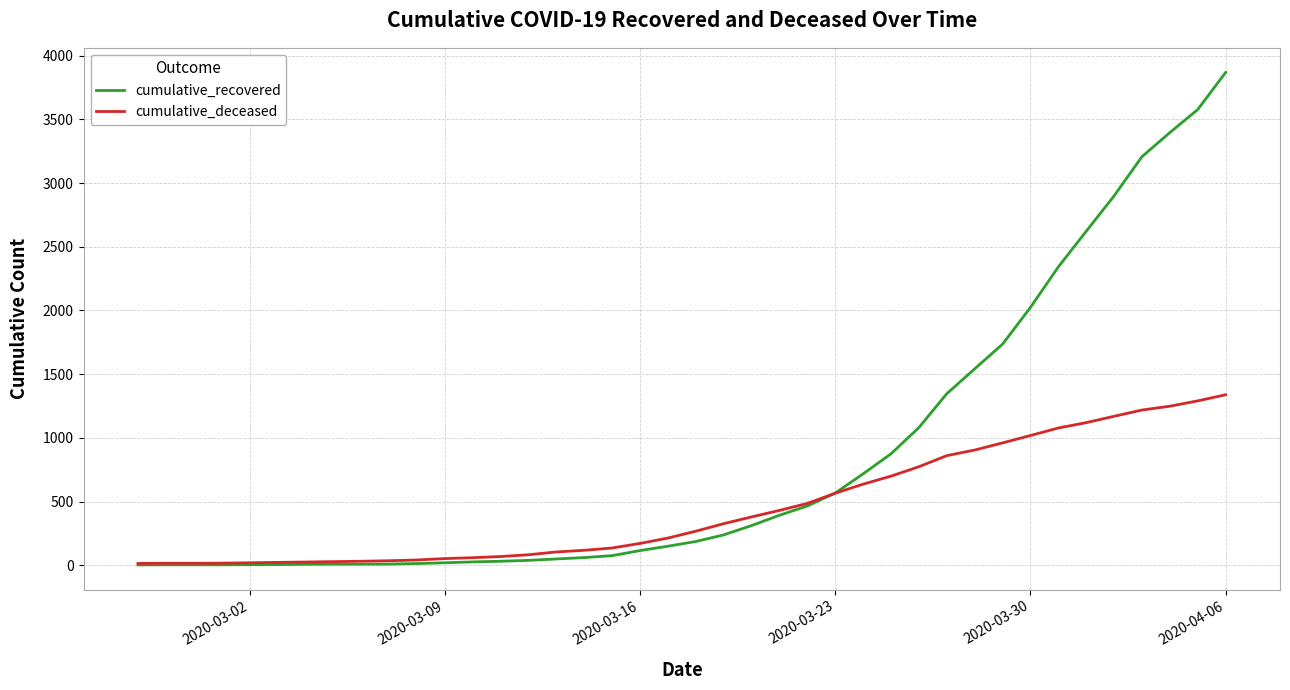

Which series has the largest range (max minus min)?

cumulative_recovered